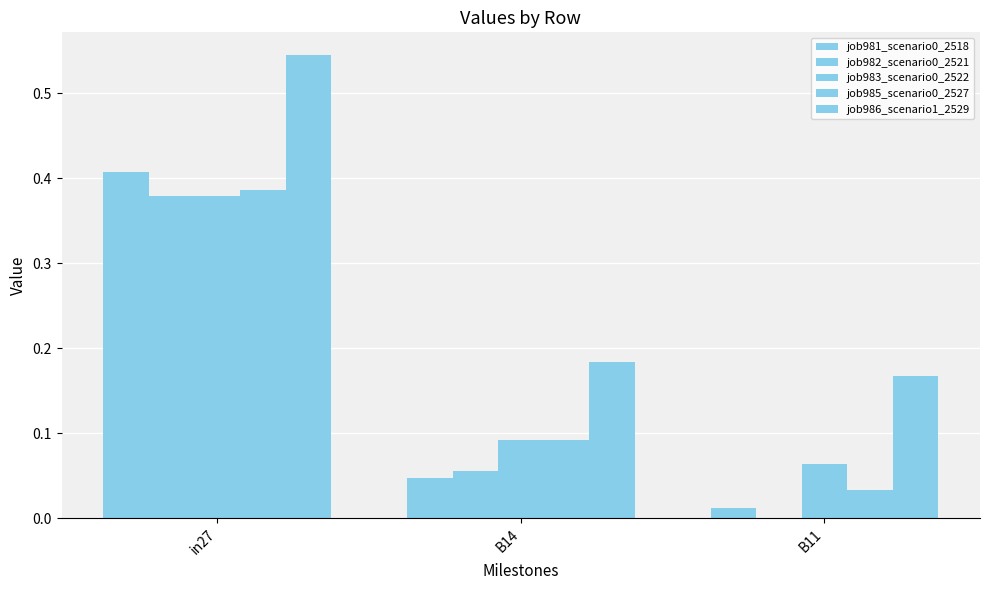

How many distinct data groups are displayed?

5